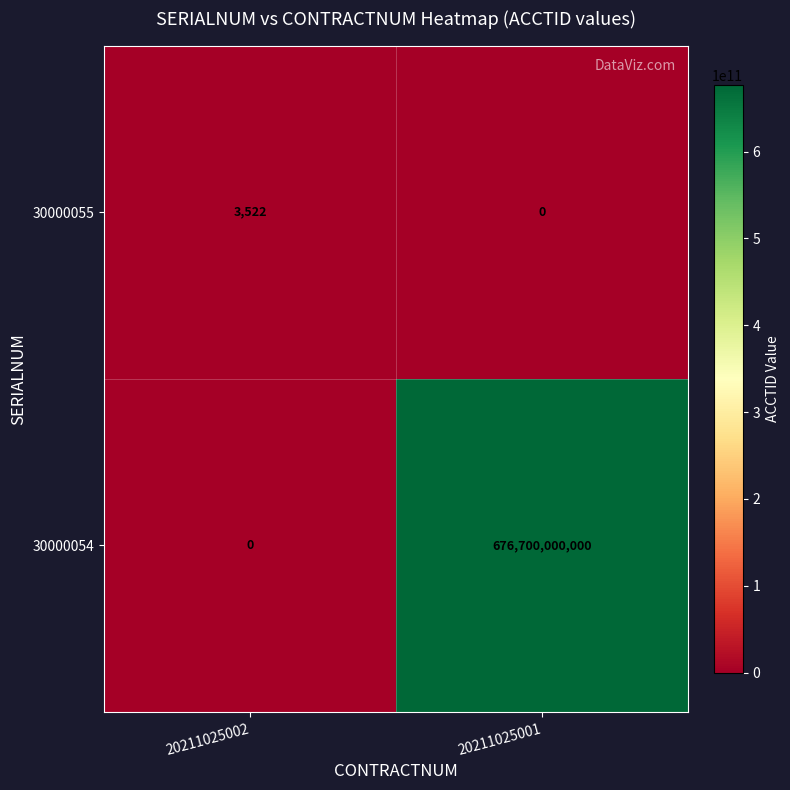

Which series has the largest total across all categories?

30000054